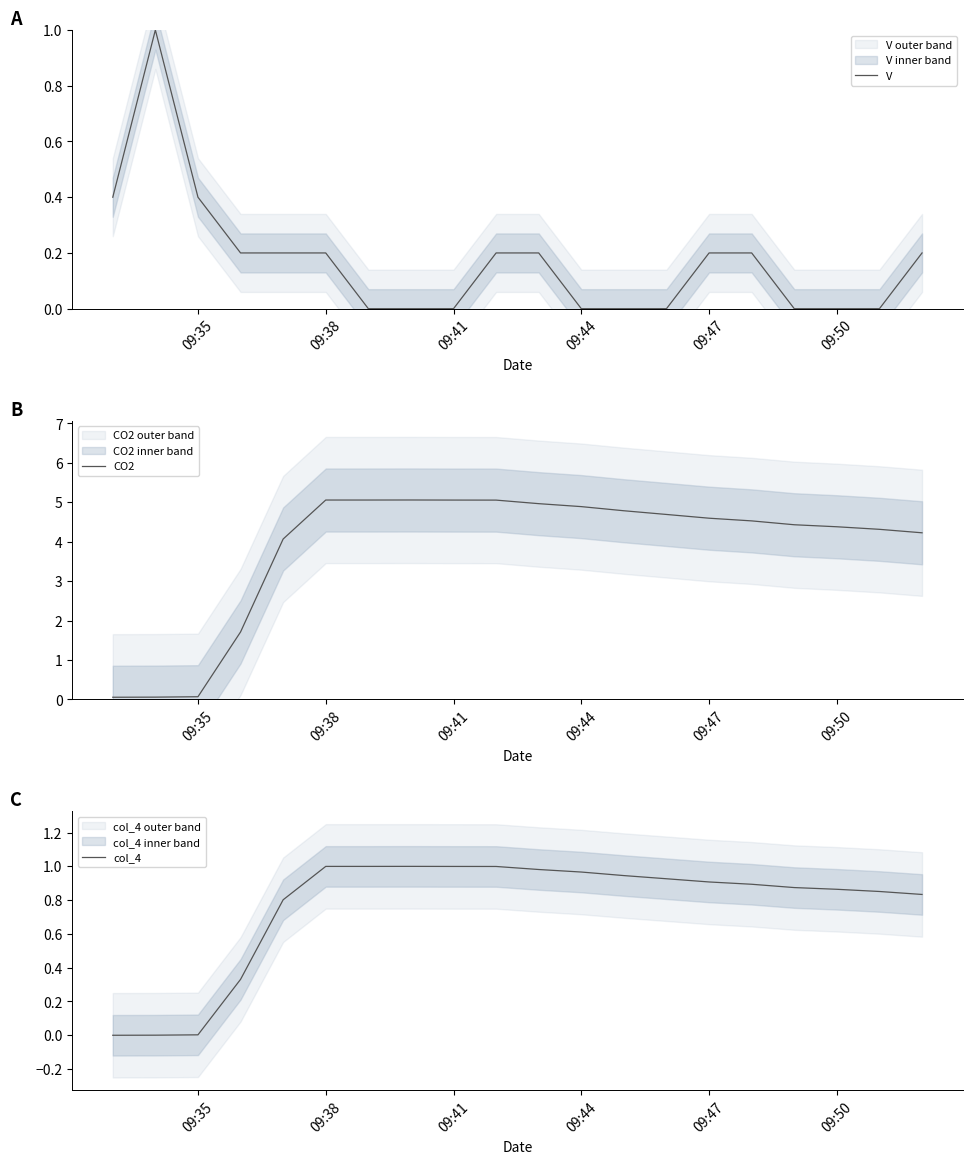

The col_4 series shows 0.5 at 09:38. True or false?

False